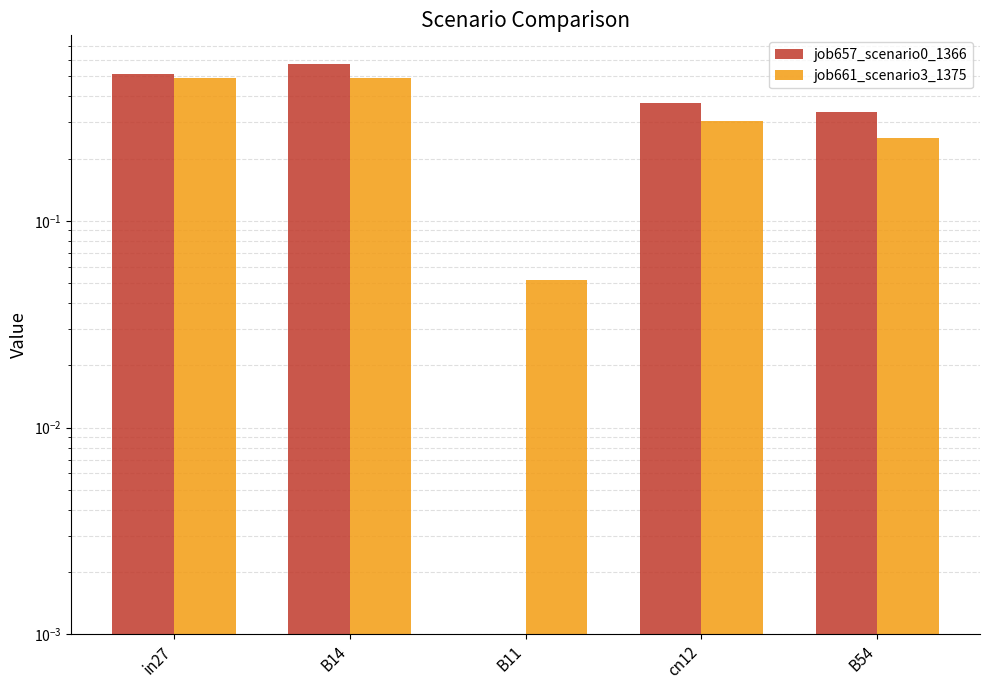

Rank the series by their maximum value, from highest to lowest.

job657_scenario0_1366, job661_scenario3_1375